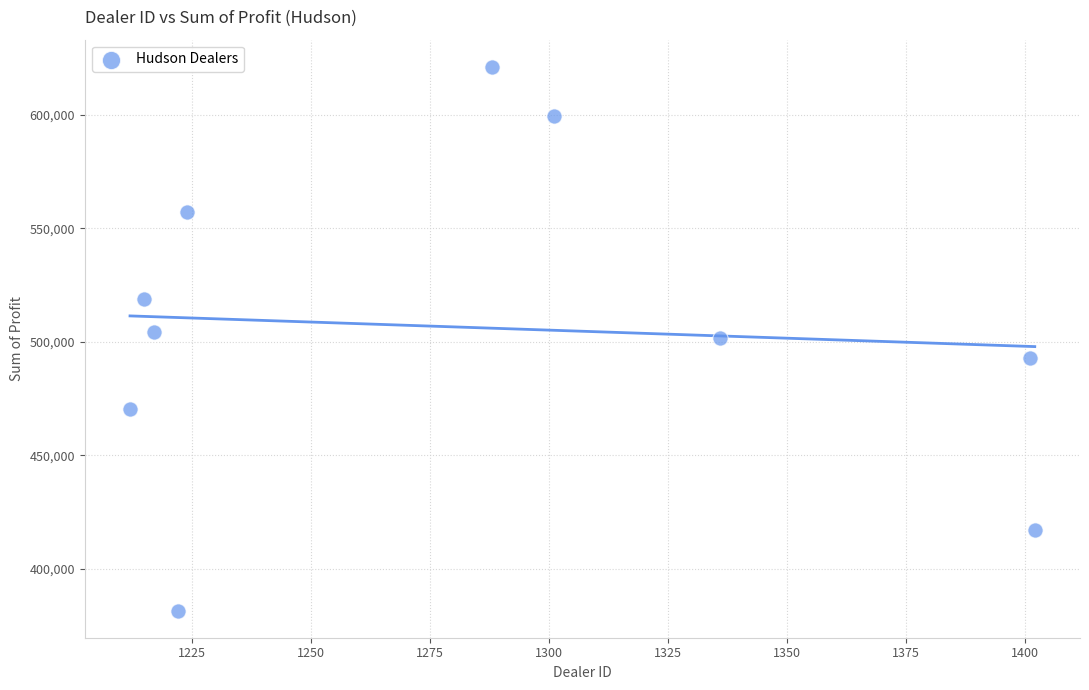

What is the average X value?

1281.8